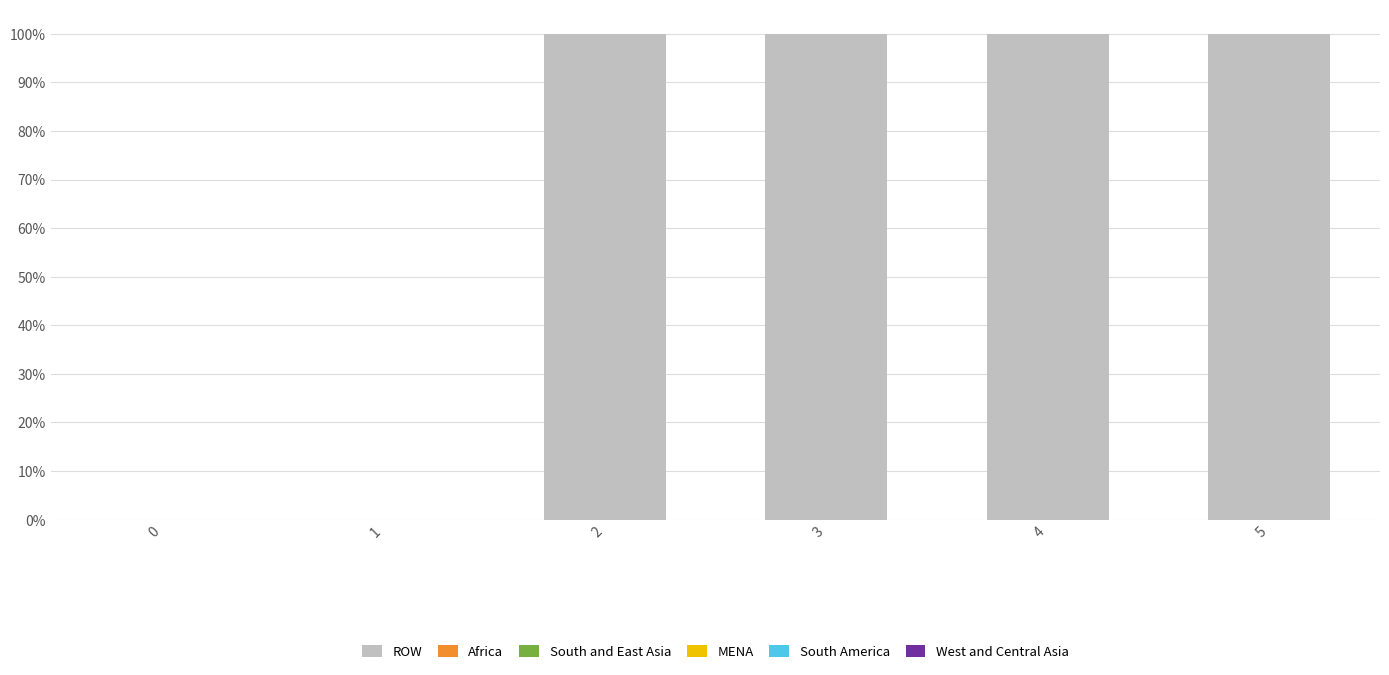

Are the bars grouped side by side (vs. stacked)?

No